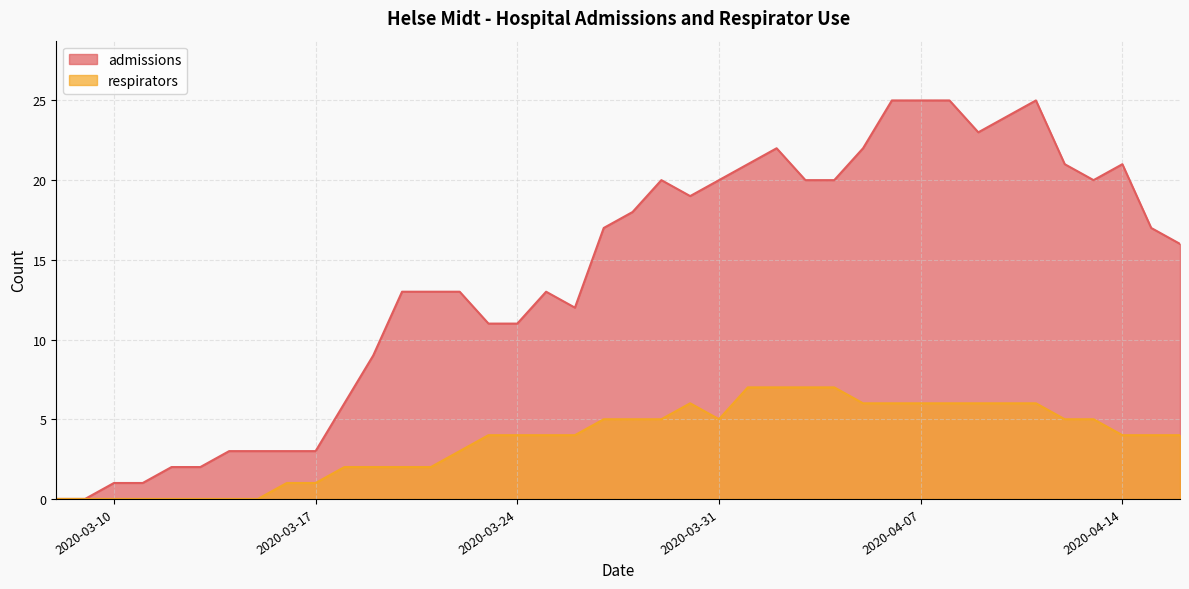

True or false: admissions and respirators cross at least once.

False